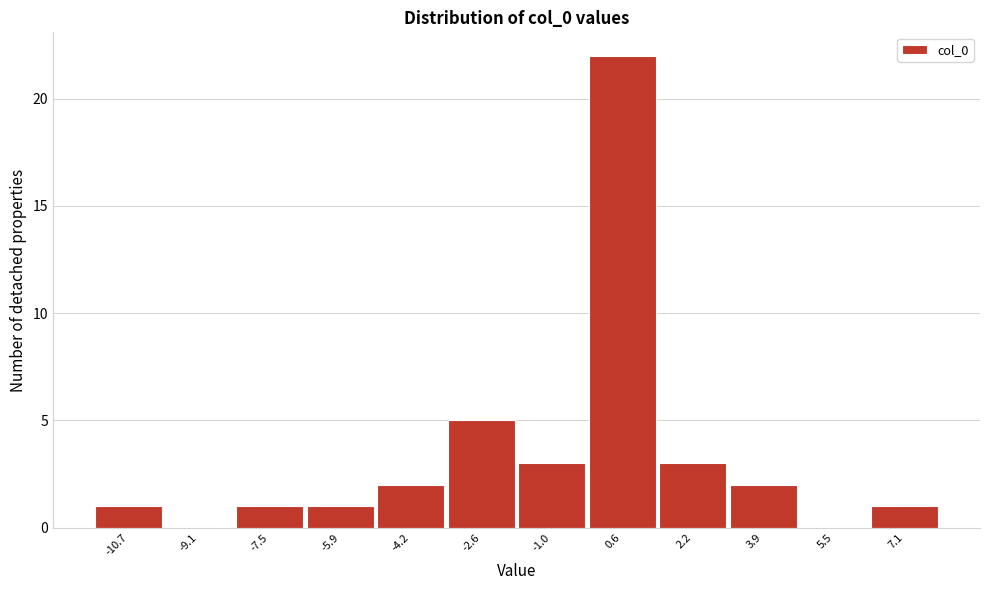

How tall is the bar that spans 6.2 to 8.0 on the x-axis? Neither the bar edges nor the heights are printed on the chart, so give them approximately, as read against the axes.

1